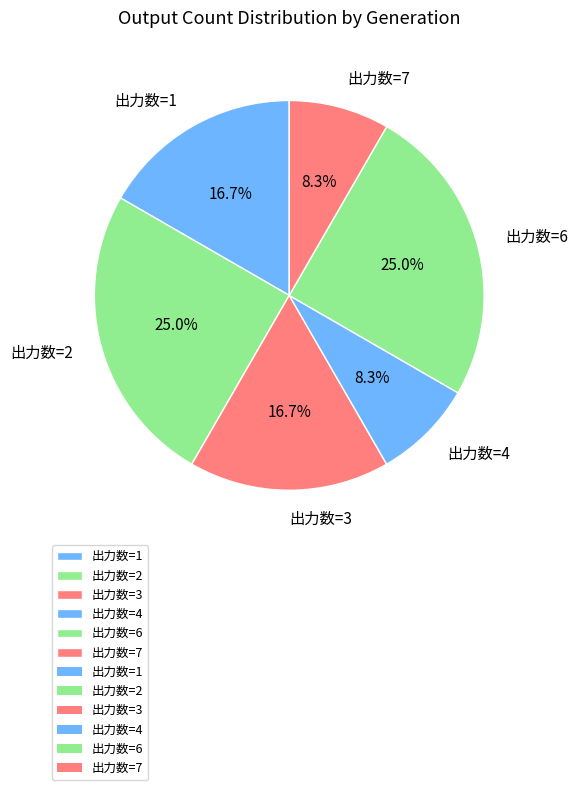

What is the ratio of the value at 出力数=1 to the value at 出力数=7?

2.0